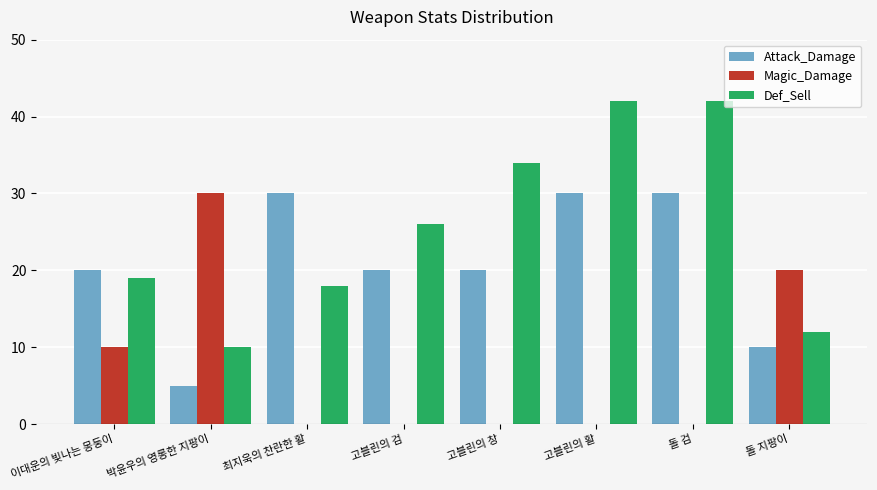

What is the sum of all Attack_Damage values?

165